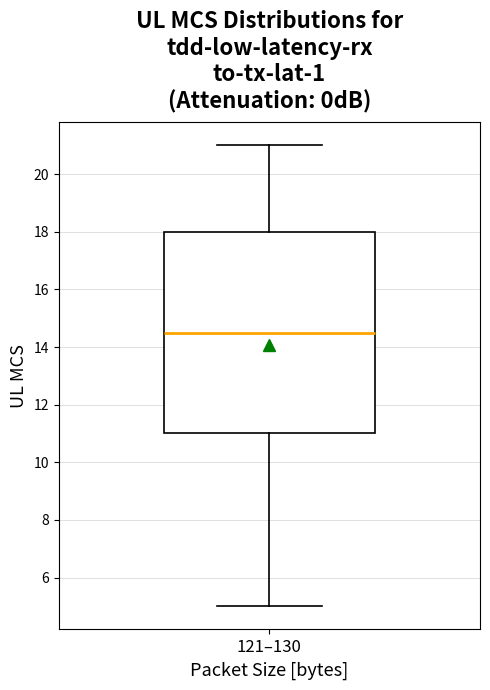

Transcribe this box plot: give where the median line is, the range the box spans, and where the two whiskers end, as read against the y-axis. The values are not printed on the chart, so give them approximately, as read against the axis.

median 14.6, box 11.0 to 18.0, whiskers 5.0 to 21.0